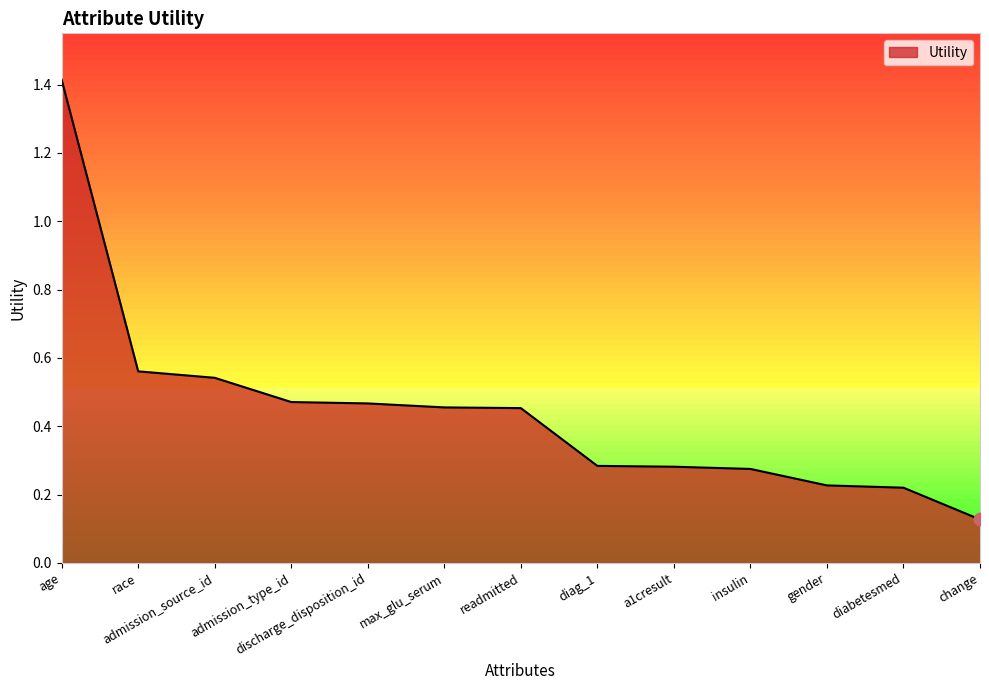

Which has a higher value, age or discharge_disposition_id?

age